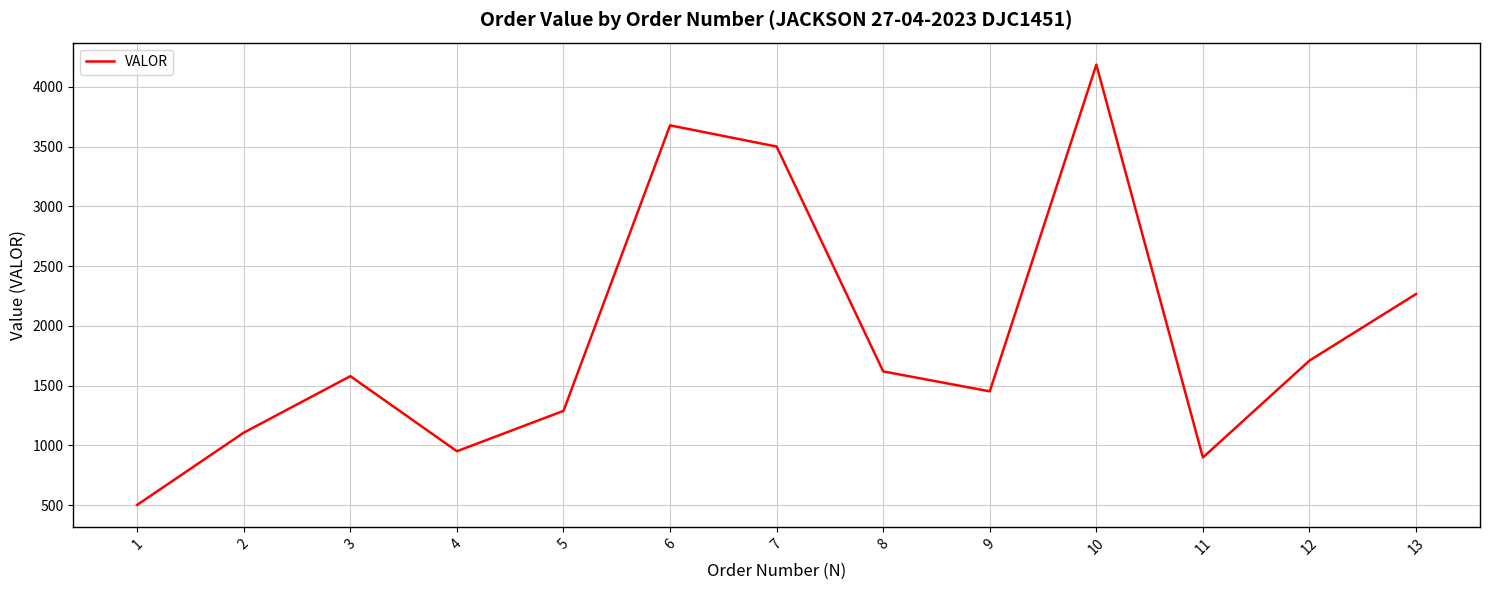

Approximately how many times larger is the value at 8 compared to 1?

3.2